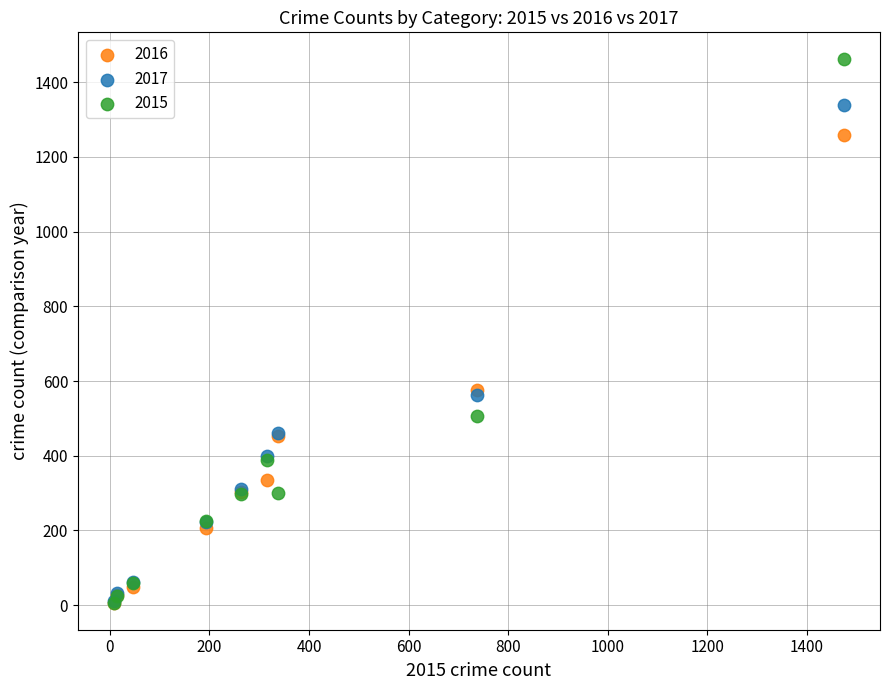

What are all the series names shown in the legend?

2016, 2017, 2015